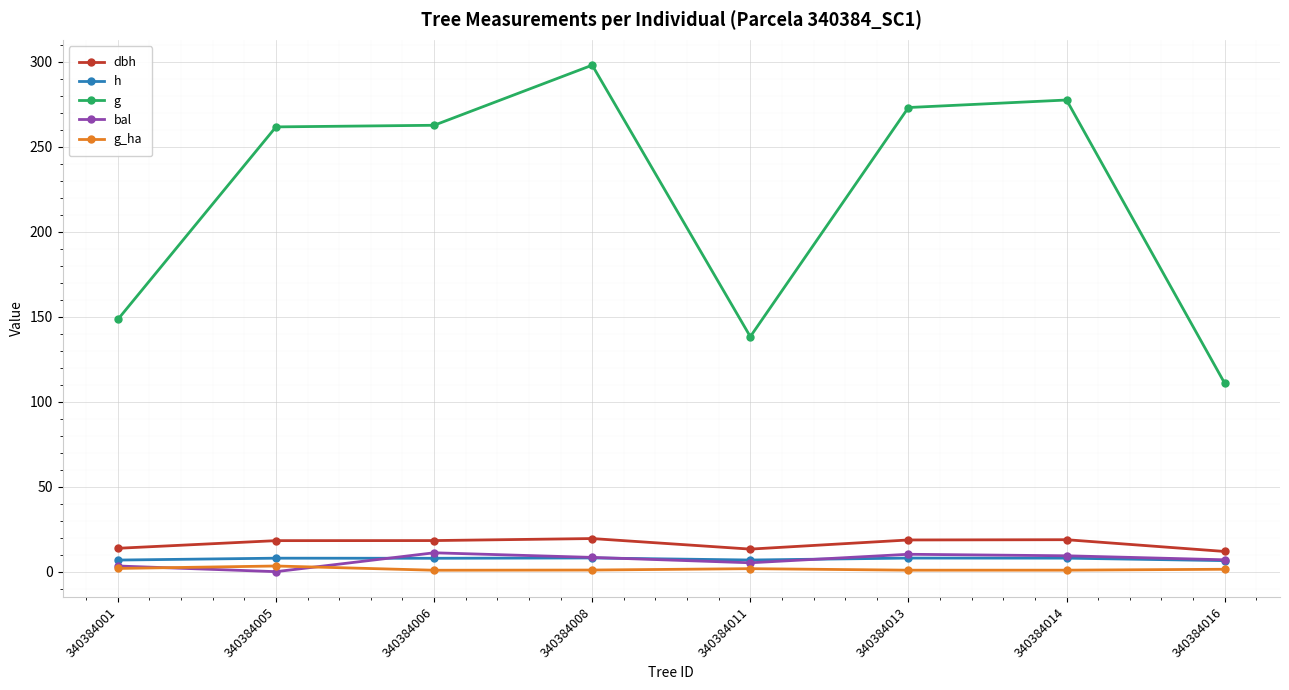

Which series changed the most between 340384006 and 340384008?

g